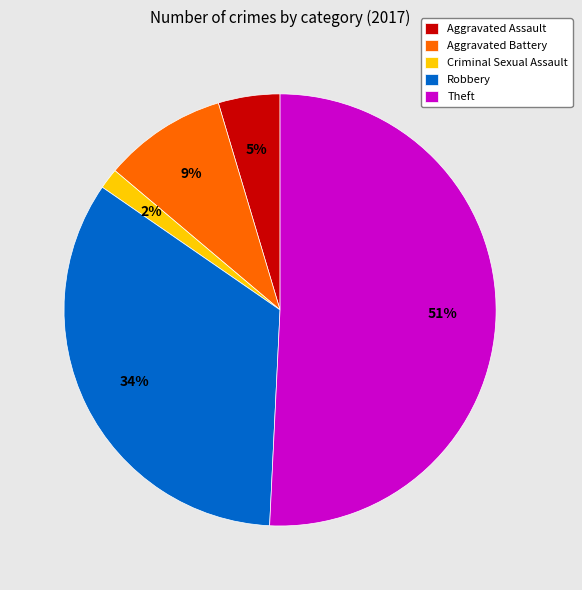

How many slices are in this pie chart?

5